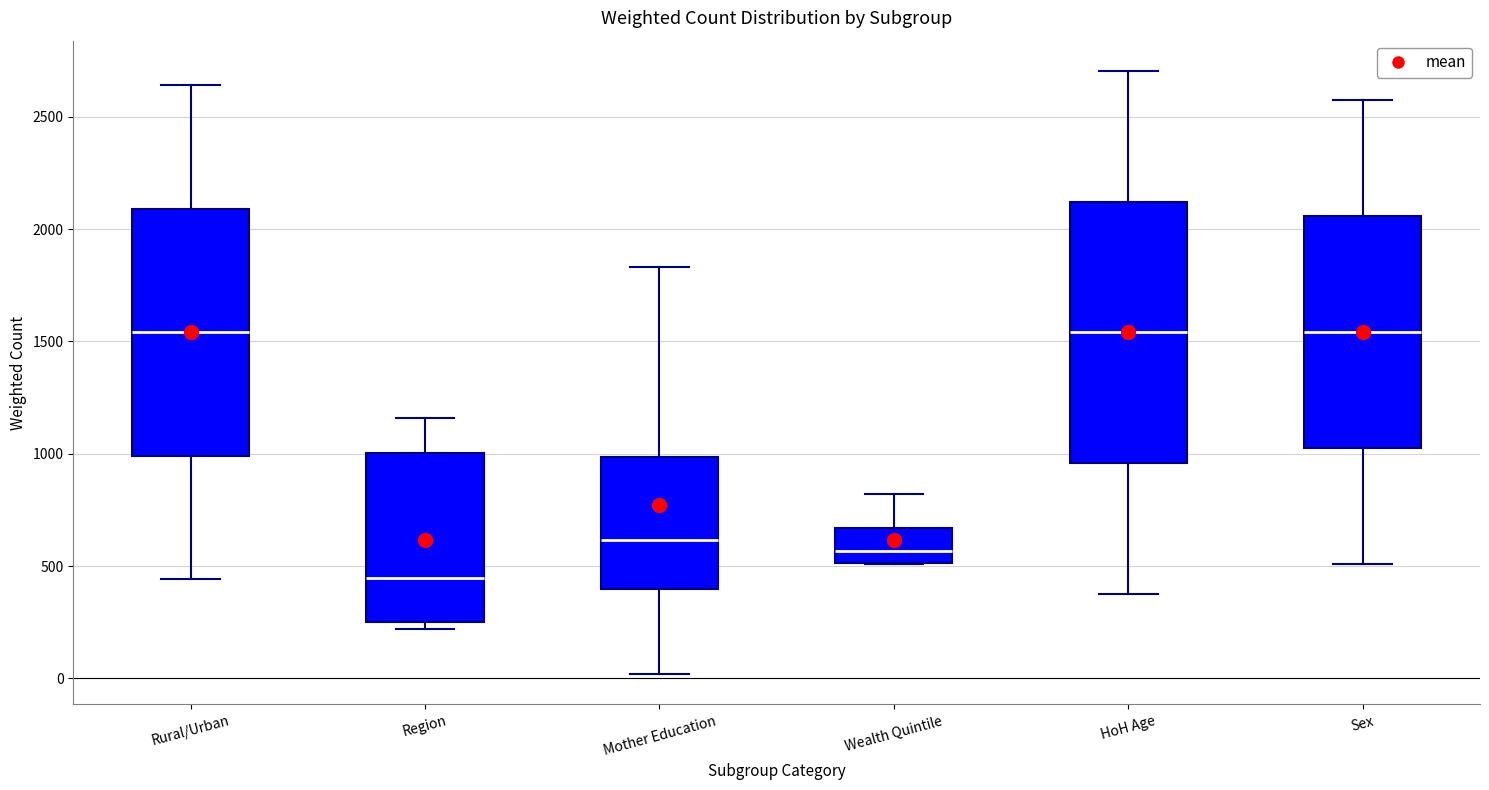

Reading left to right, read every box against the y-axis: the position of its median line, the range the box covers, and the ends of its whiskers. The values are not printed on the chart, so give them approximately, as read against the axis.

Rural/Urban: median 1550, box 1000 to 2100, whiskers 450 to 2650
Region: median 450, box 250 to 1000, whiskers 200 to 1150
Mother Education: median 600, box 400 to 1000, whiskers 0 to 1850
Wealth Quintile: median 550, box 500 to 650, whiskers 500 to 800
HoH Age: median 1550, box 950 to 2100, whiskers 400 to 2700
Sex: median 1550, box 1050 to 2050, whiskers 500 to 2550